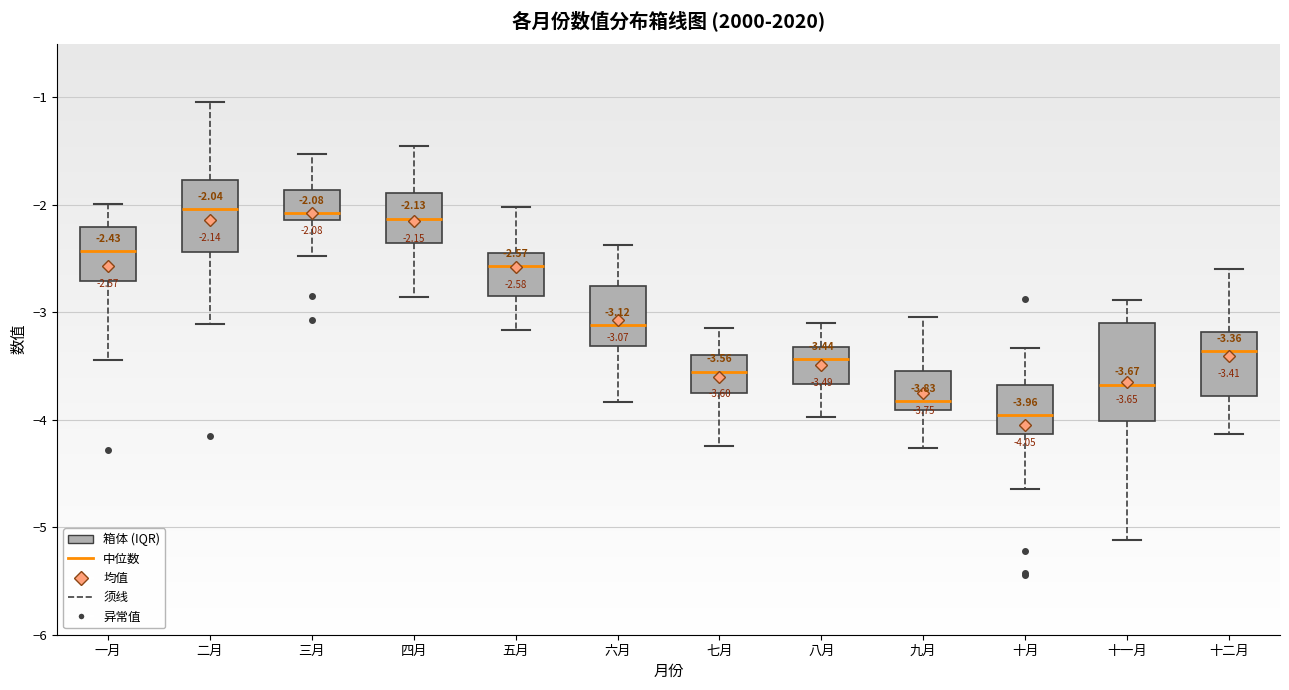

Which box's median line is the lowest?

十月